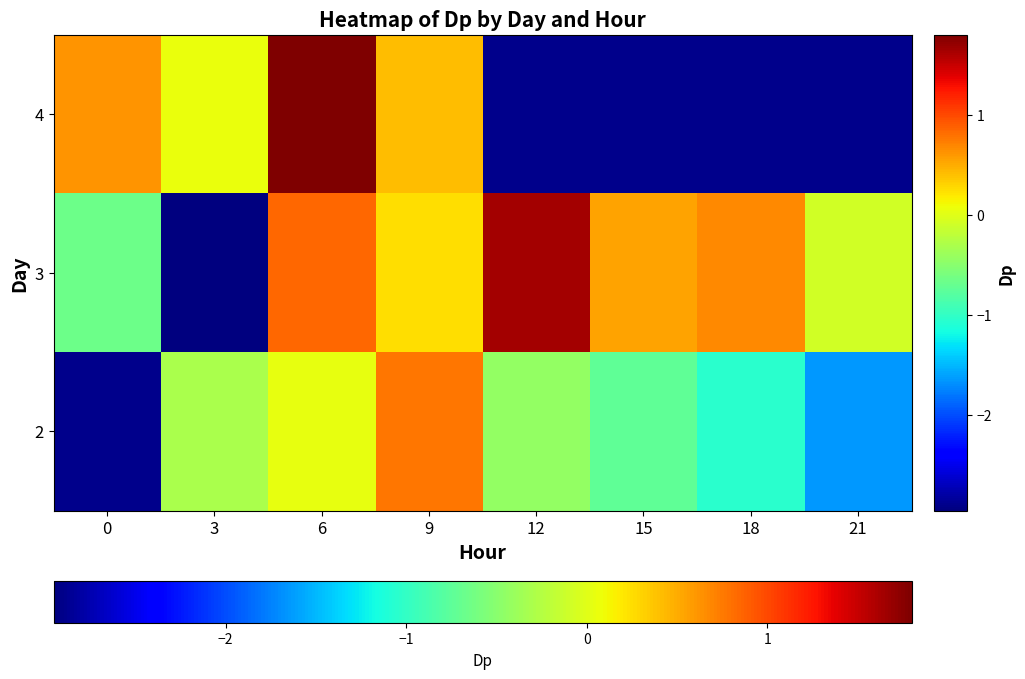

Which label corresponds to the largest value in the chart?

6